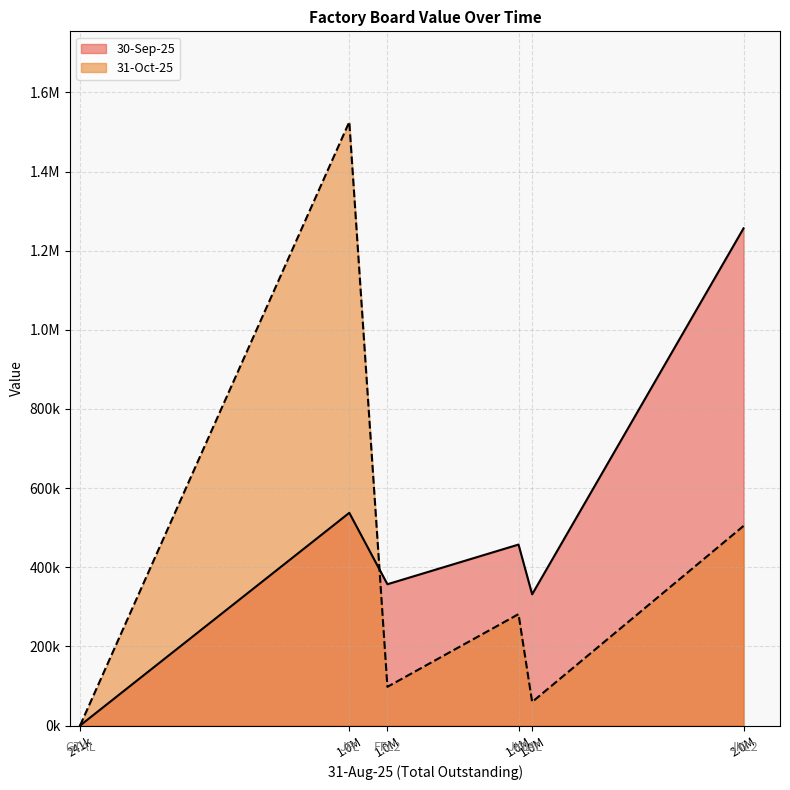

What is the difference between the 30-Sep-25 values at FFL2 and JKL?

100294